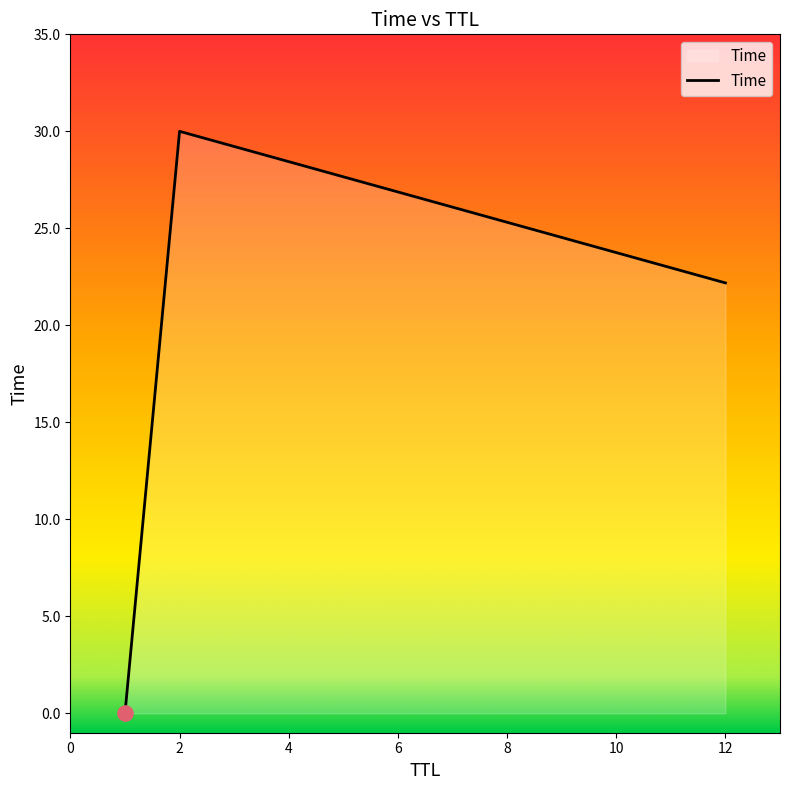

What is the difference between the maximum and second lowest values?

7.8